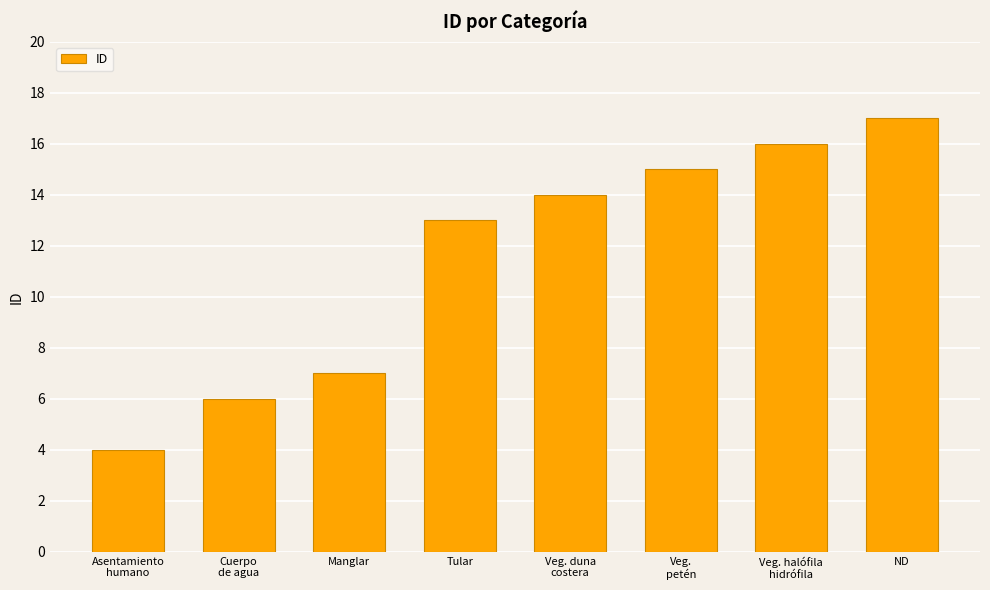

What is the ratio of the value at Veg.
petén to the value at Manglar?

2.1